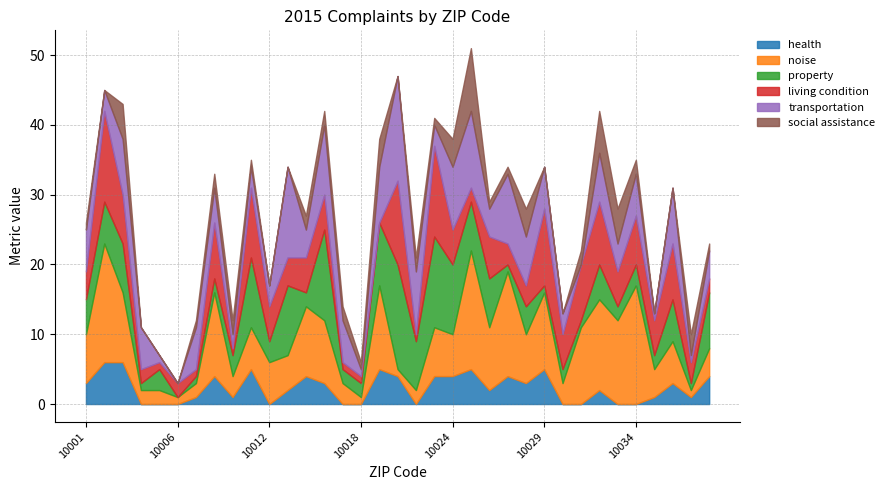

True or false: living condition has a value of 5 at 10014.

True